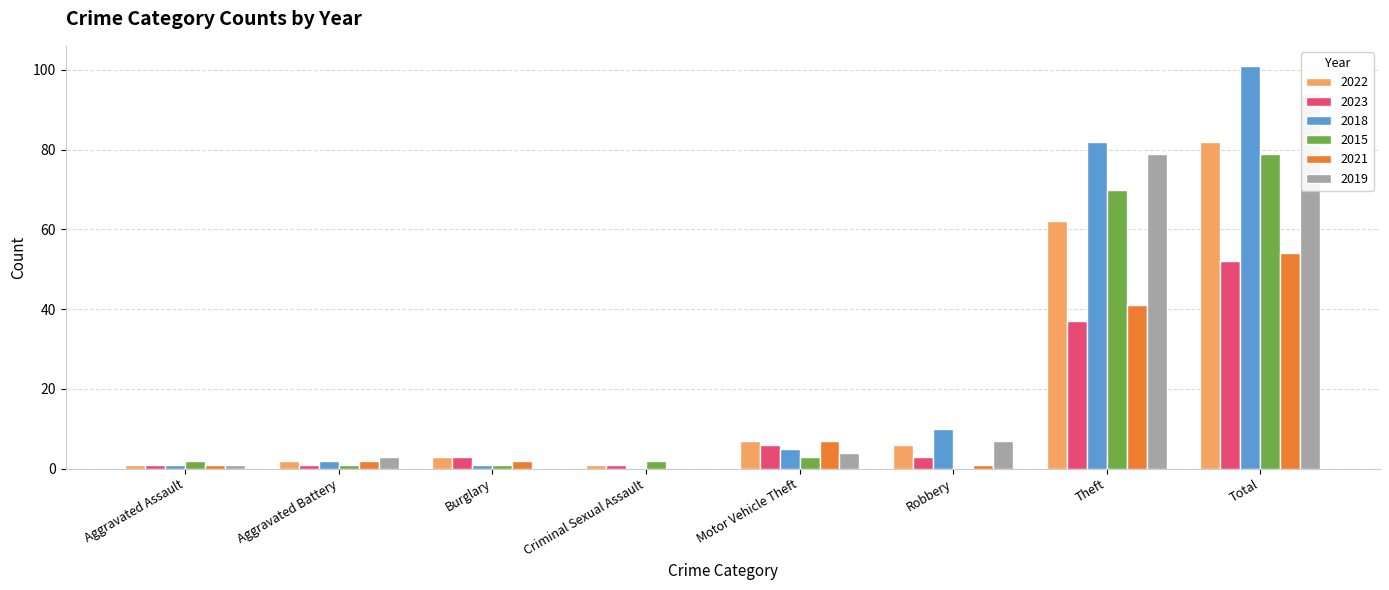

At how many categories does at least one series exceed 55?

2